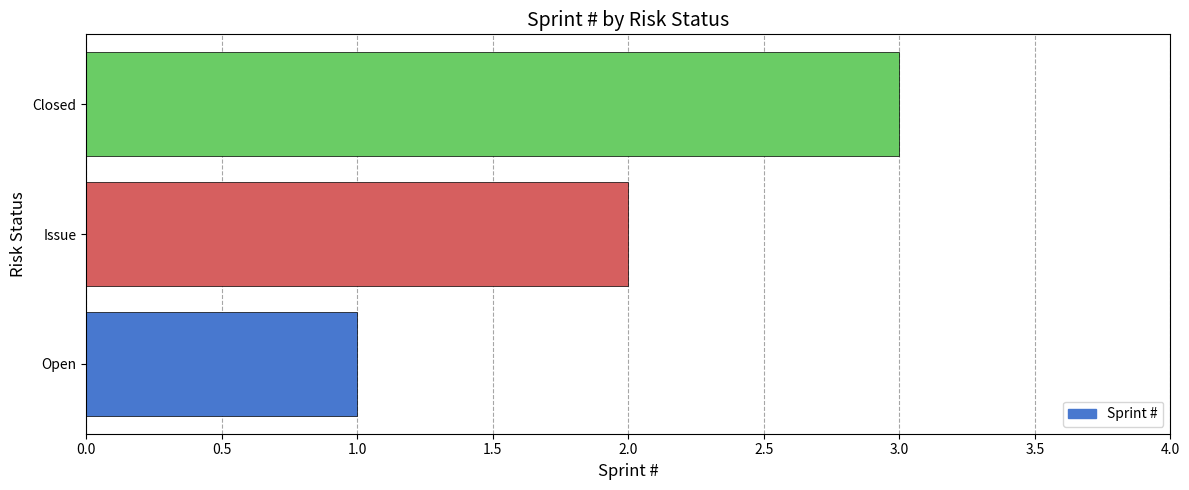

What is the difference between the second highest and minimum values?

1